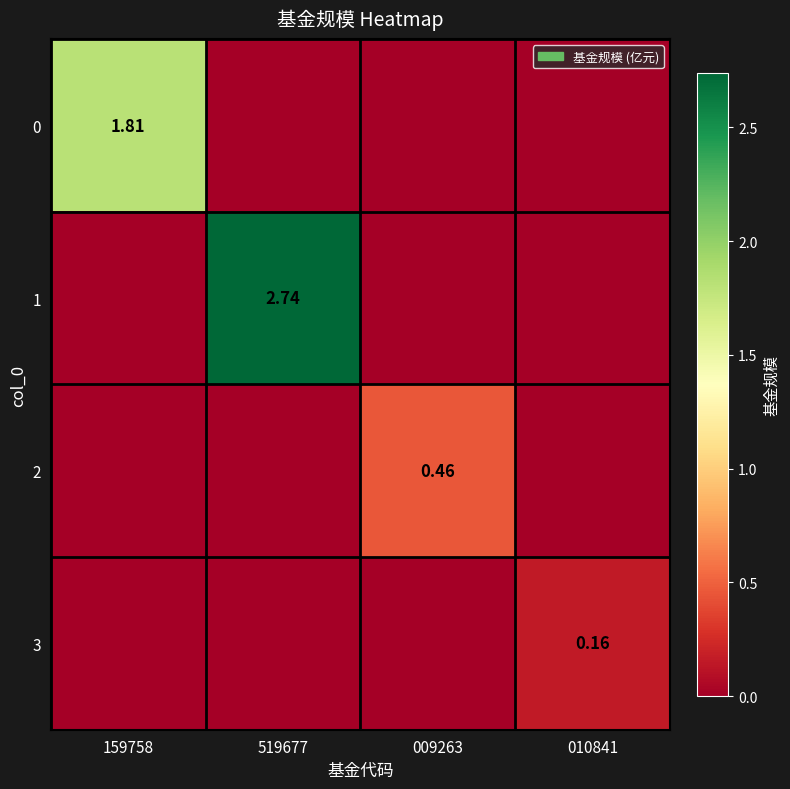

Where is 0 nearest to the value 0?

519677